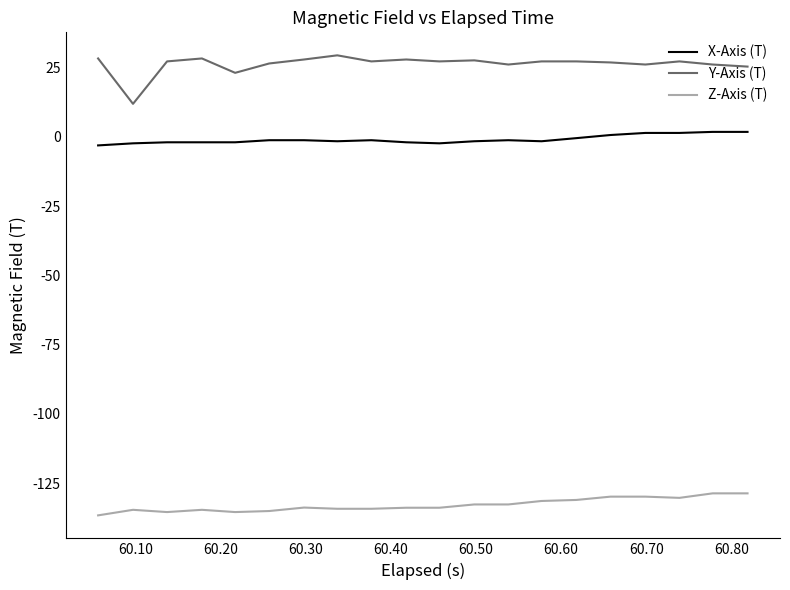

Which series has the widest spread of values?

Y-Axis (T)